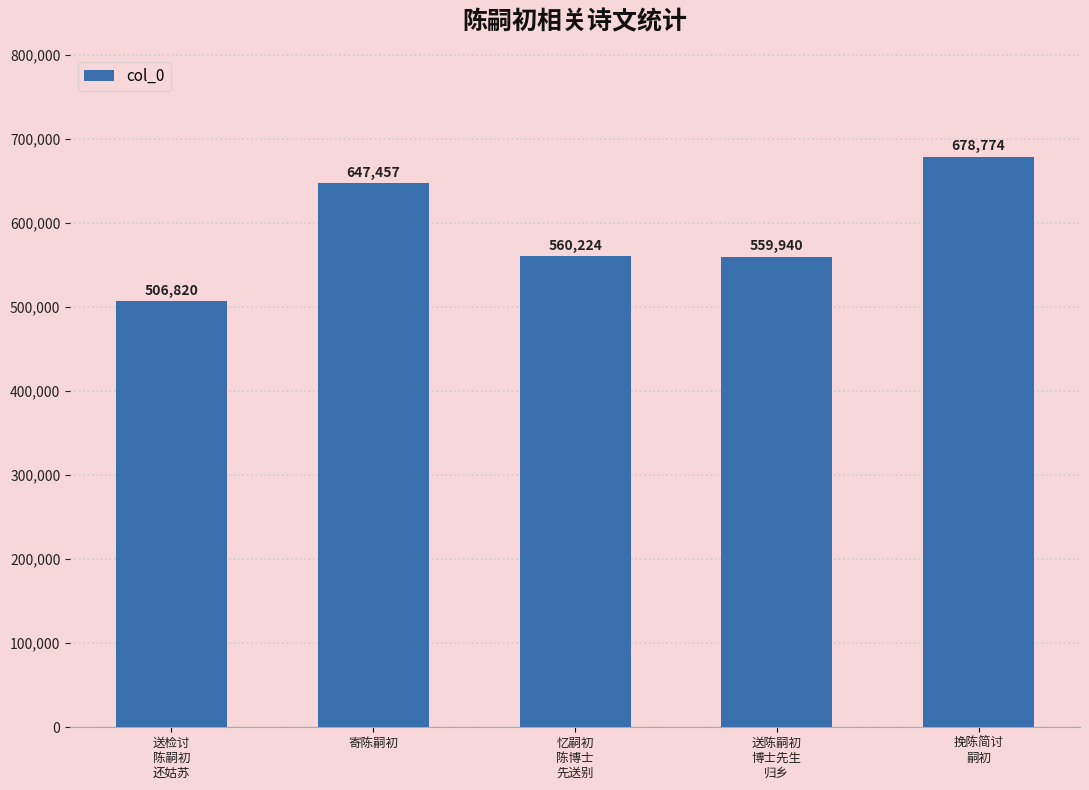

Which has a higher value, 挽陈简讨
嗣初 or 忆嗣初
陈博士
先送别?

挽陈简讨
嗣初